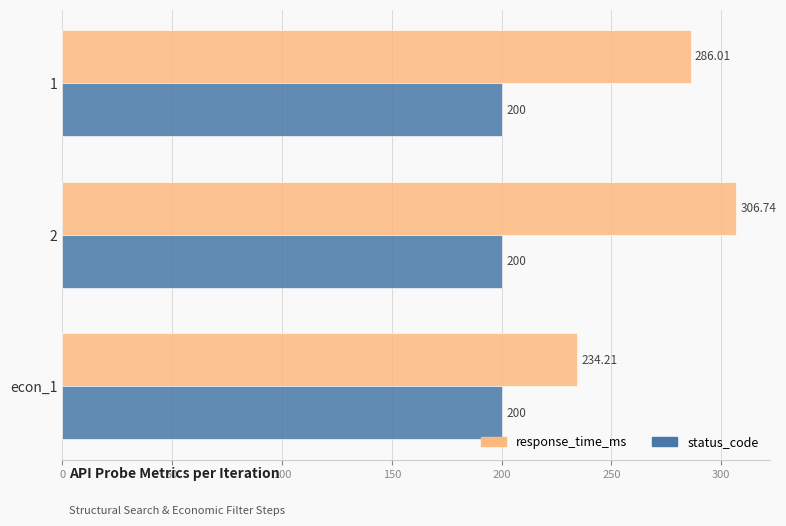

What is the sum of all status_code values?

600.0